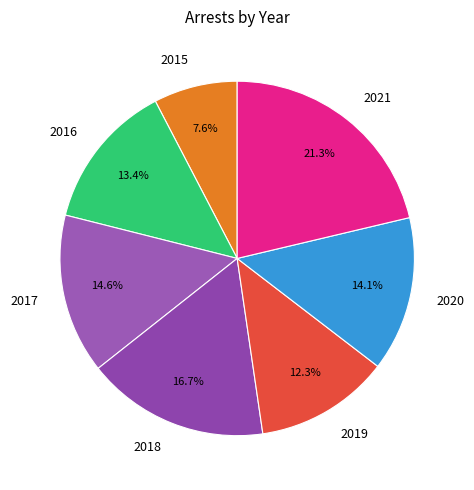

Is there a majority slice in this chart?

No